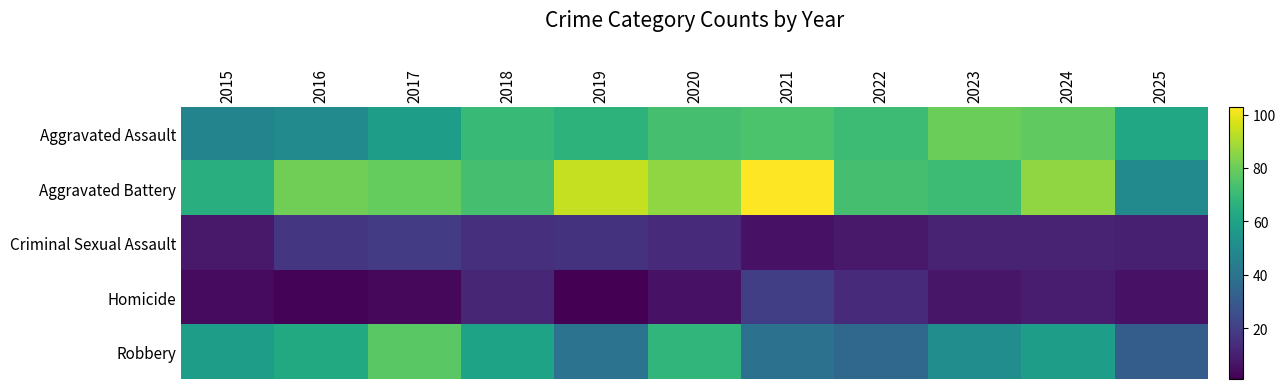

Reading left to right, transcribe all the data shown in this chart.

Aggravated Assault: 2015=47	2016=50	2017=58	2018=70	2019=67	2020=73	2021=74	2022=71	2023=80	2024=78	2025=62
Aggravated Battery: 2015=65	2016=81	2017=79	2018=73	2019=94	2020=86	2021=103	2022=73	2023=71	2024=86	2025=50
Criminal Sexual Assault: 2015=8	2016=17	2017=19	2018=15	2019=16	2020=13	2021=6	2022=8	2023=11	2024=11	2025=10
Homicide: 2015=4	2016=2	2017=3	2018=12	2019=1	2020=6	2021=20	2022=13	2023=7	2024=9	2025=6
Robbery: 2015=58	2016=63	2017=77	2018=60	2019=40	2020=68	2021=39	2022=35	2023=51	2024=58	2025=31